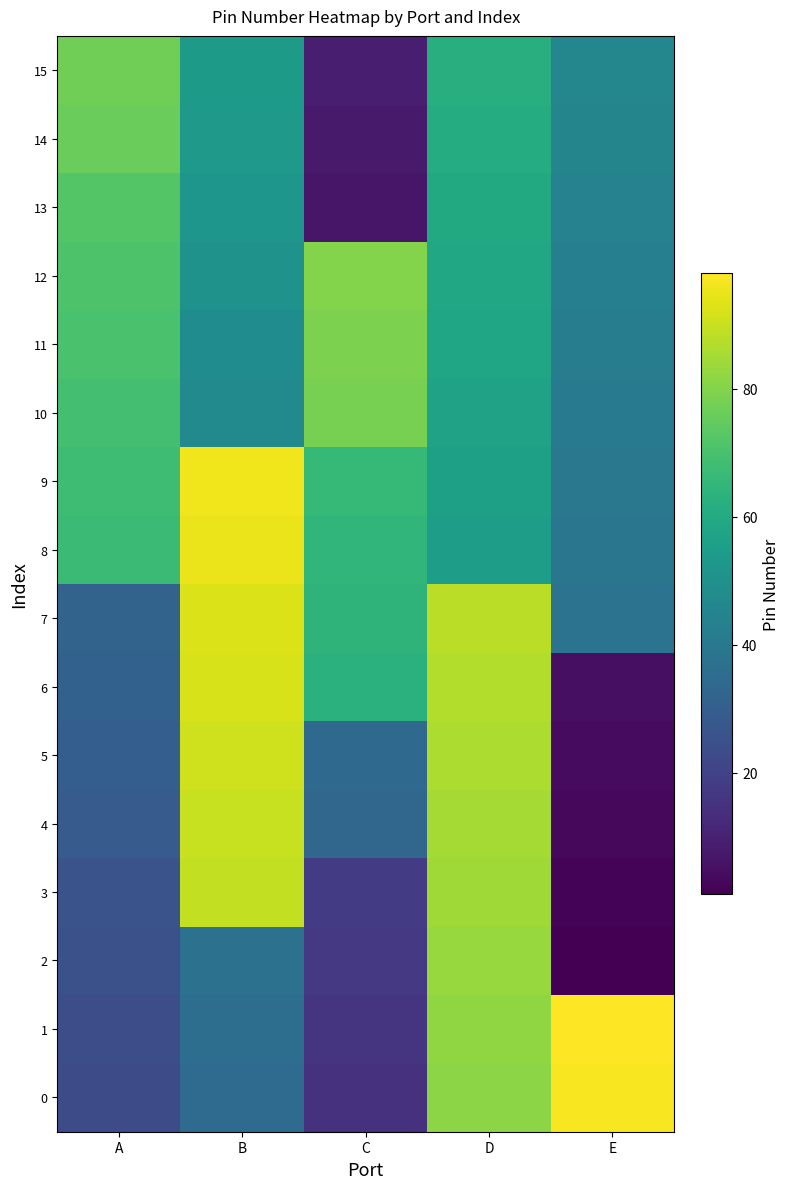

At which category is the sum across all series the highest?

D